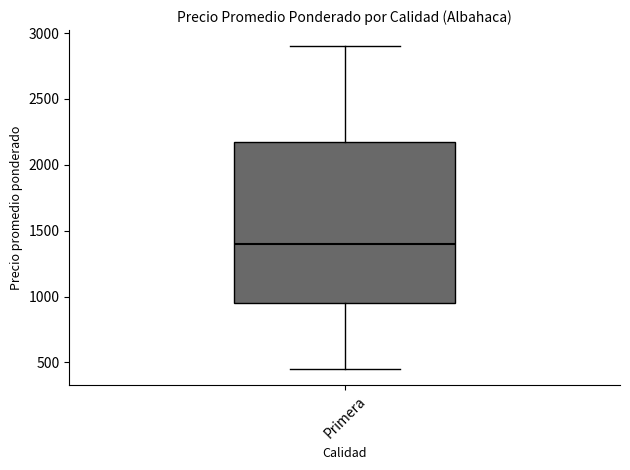

Where does the lower whisker of the box for Primera end on the y-axis? The values are not printed on the chart, so give them approximately, as read against the axis.

450